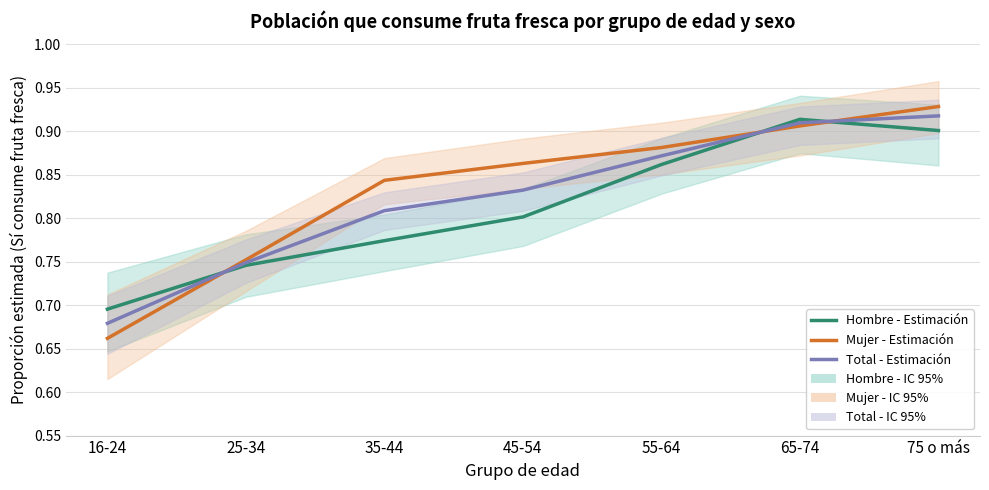

Which series has the largest total across all categories?

Mujer - Estimación